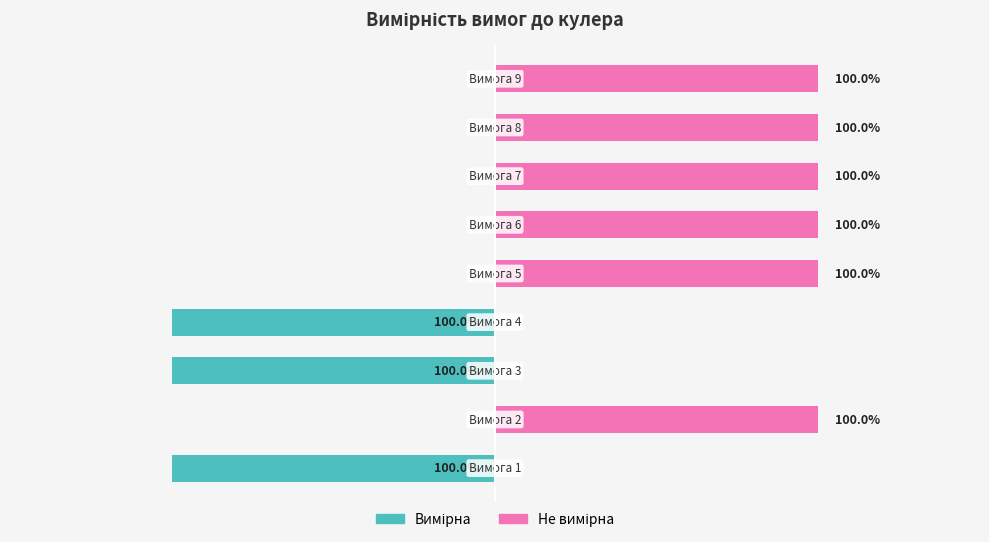

At 7, list the series in order from smallest to largest.

Вимірна, Не вимірна